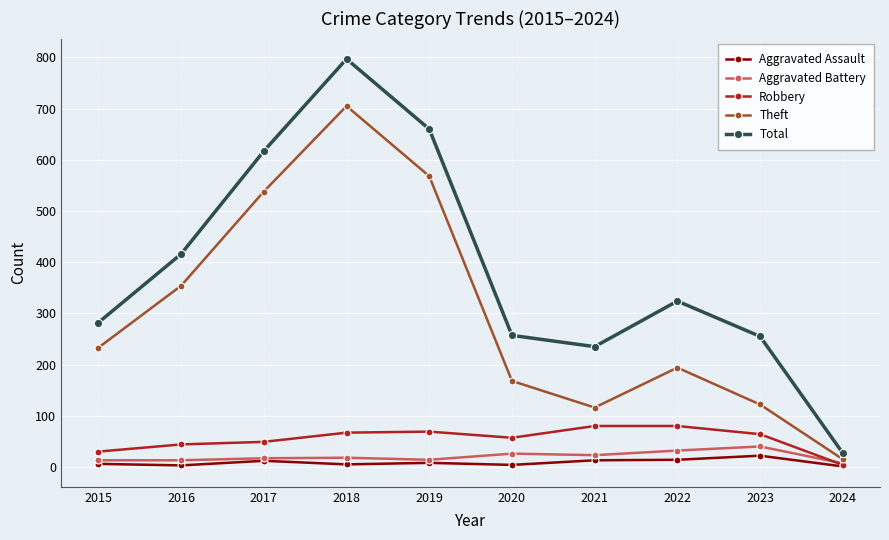

The value of Theft at 2021 is 44. True or false?

False